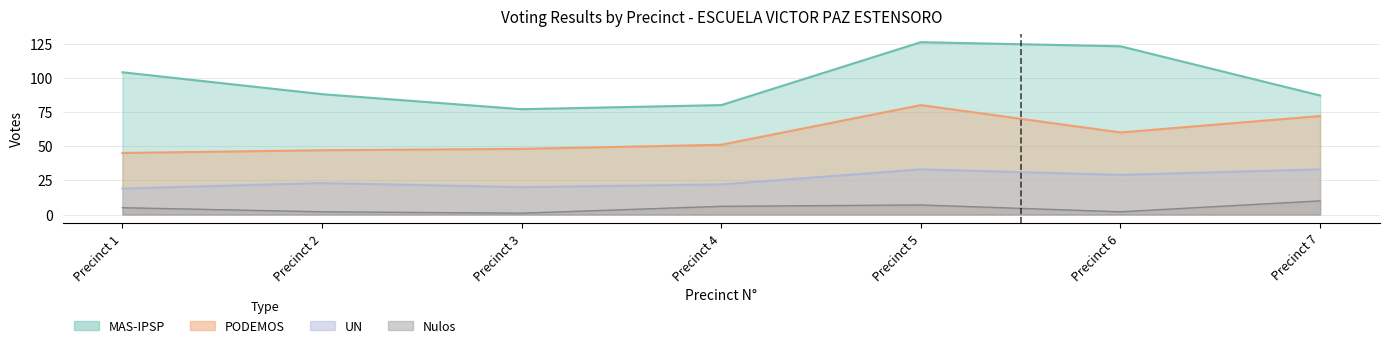

List the series in order of their overall mean, highest first.

MAS-IPSP, PODEMOS, UN, Nulos